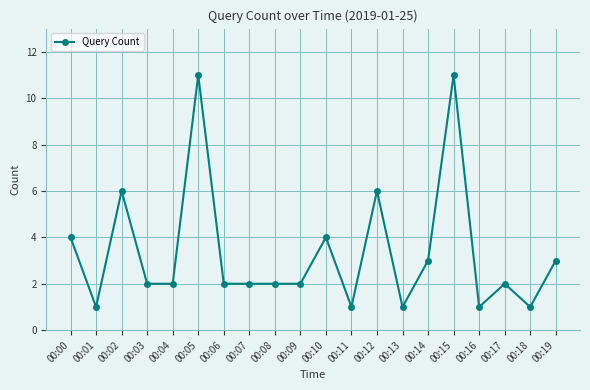

True or false: the data has more than 0 interior local peaks.

True